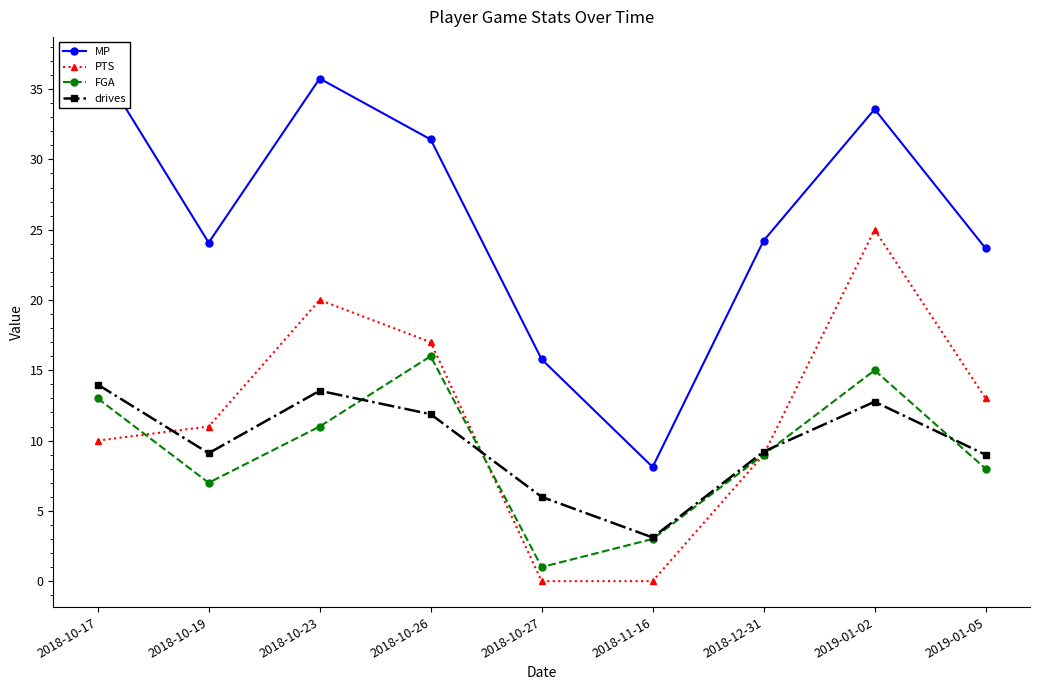

Reading left to right, extract all data points from this chart.

MP: 36.9	24.1	35.8	31.4	15.8	8.1	24.2	33.6	23.7
PTS: 10.0	11.0	20.0	17.0	0.0	0.0	9.0	25.0	13.0
FGA: 13.0	7.0	11.0	16.0	1.0	3.0	9.0	15.0	8.0
drives: 14.0	9.1	13.5	11.9	6.0	3.1	9.2	12.8	9.0